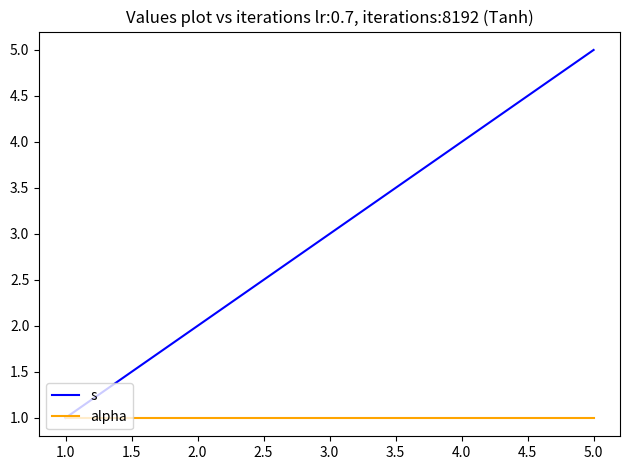

What is the highest value of the alpha series?

1